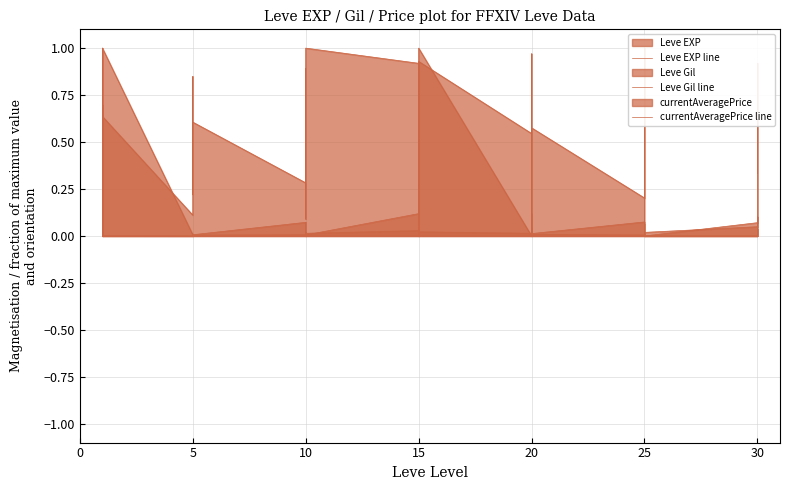

Where do Leve EXP line and Leve Gil line first cross each other?

5 and 10